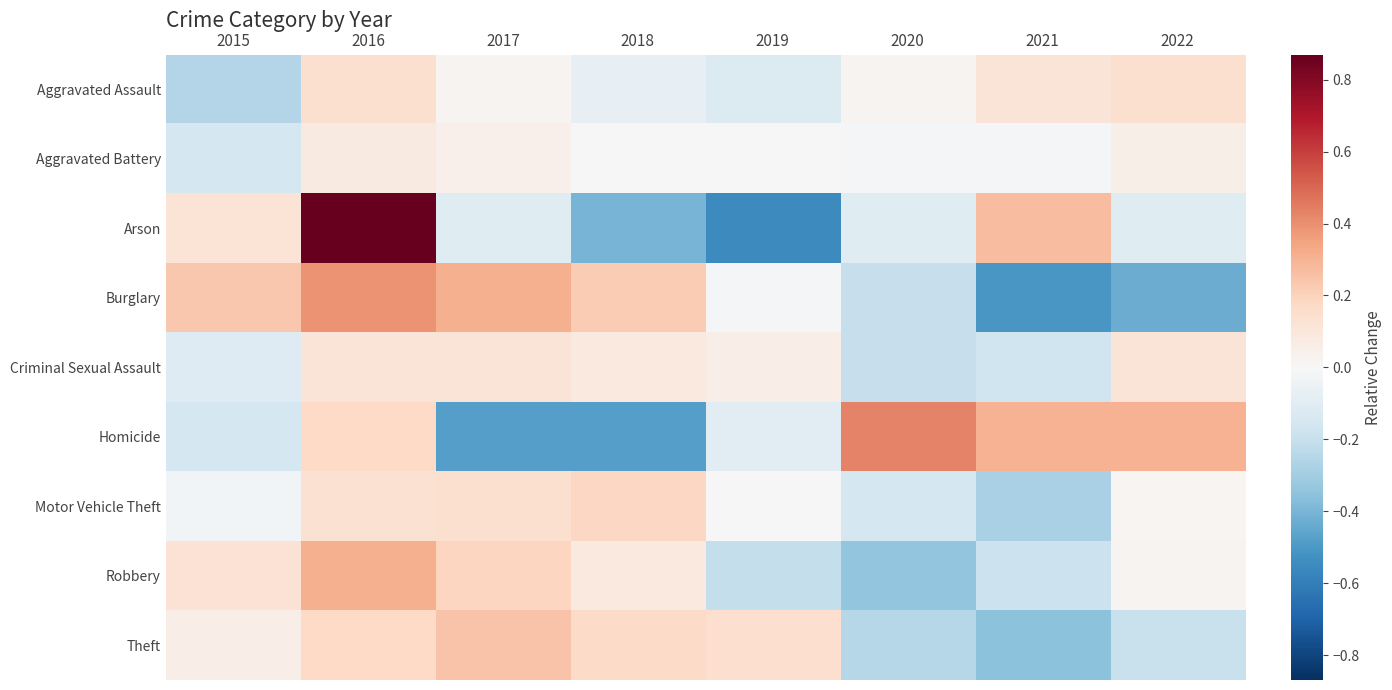

What is the maximum value shown in the chart?

0.9